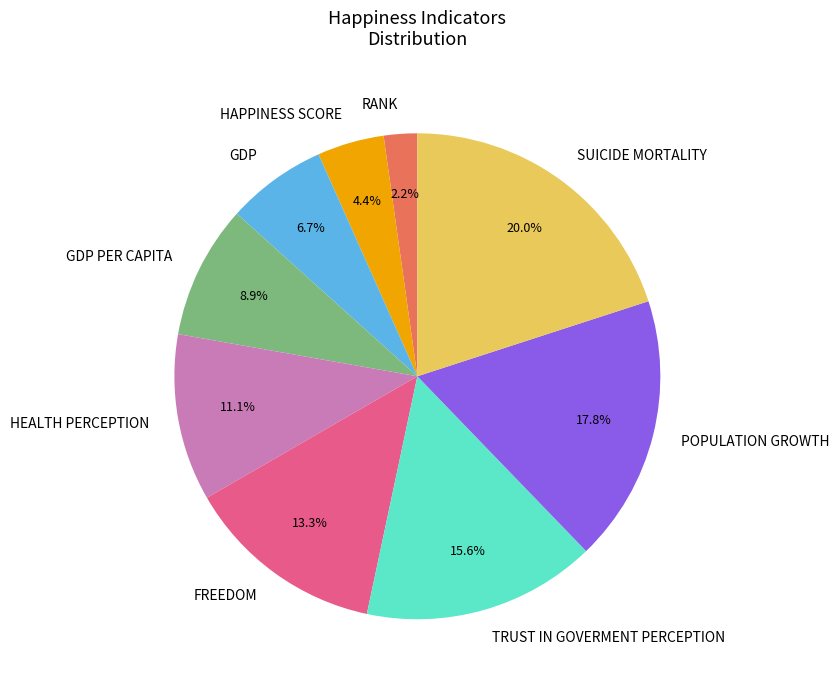

Do SUICIDE MORTALITY and RANK together represent more than half of the pie?

No